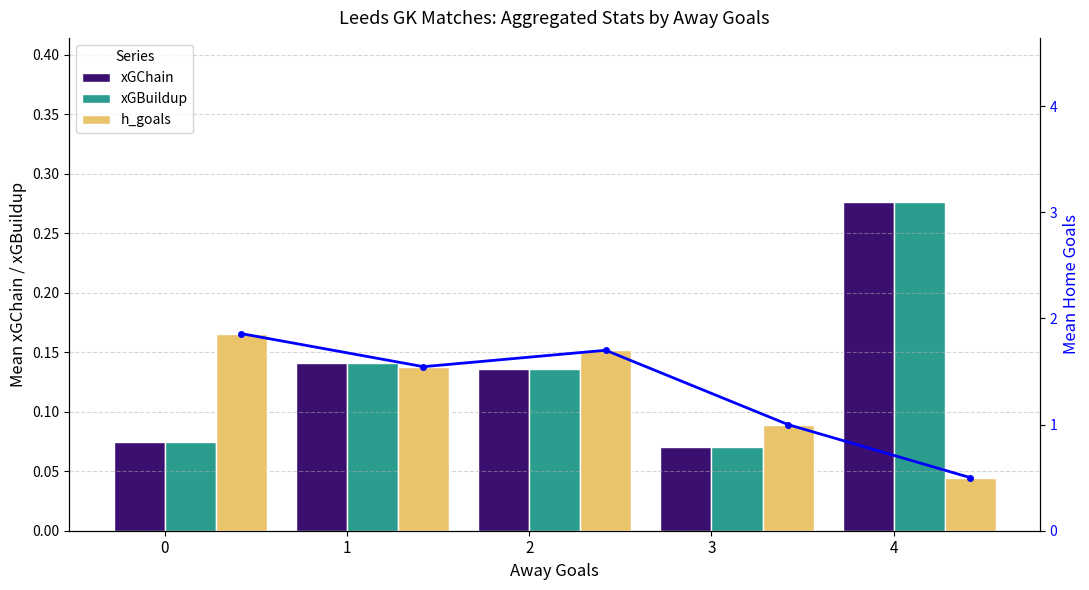

What is the difference between the highest and lowest values at 3?

0.9